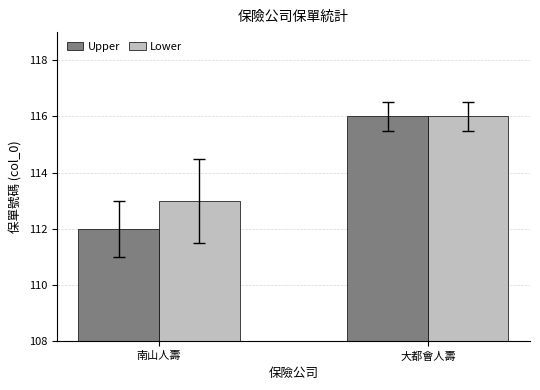

How many bars are there in each group?

2